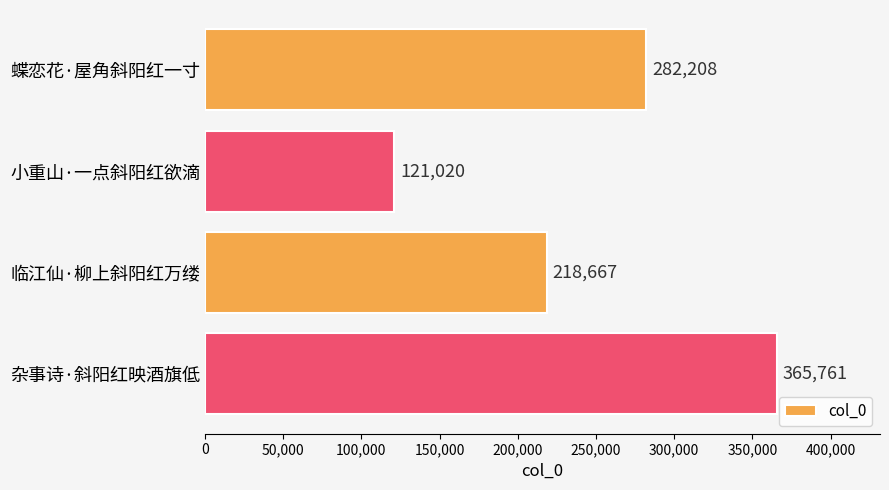

How many values are between 218667 and 365761?

3